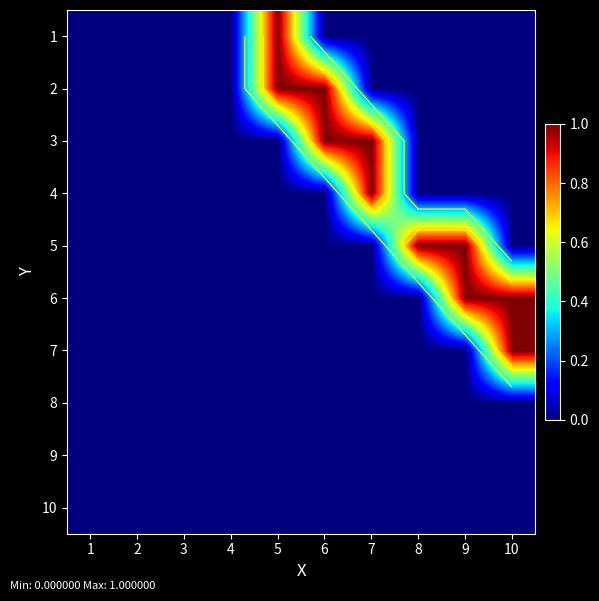

Which series changed the most between 1 and 6?

2